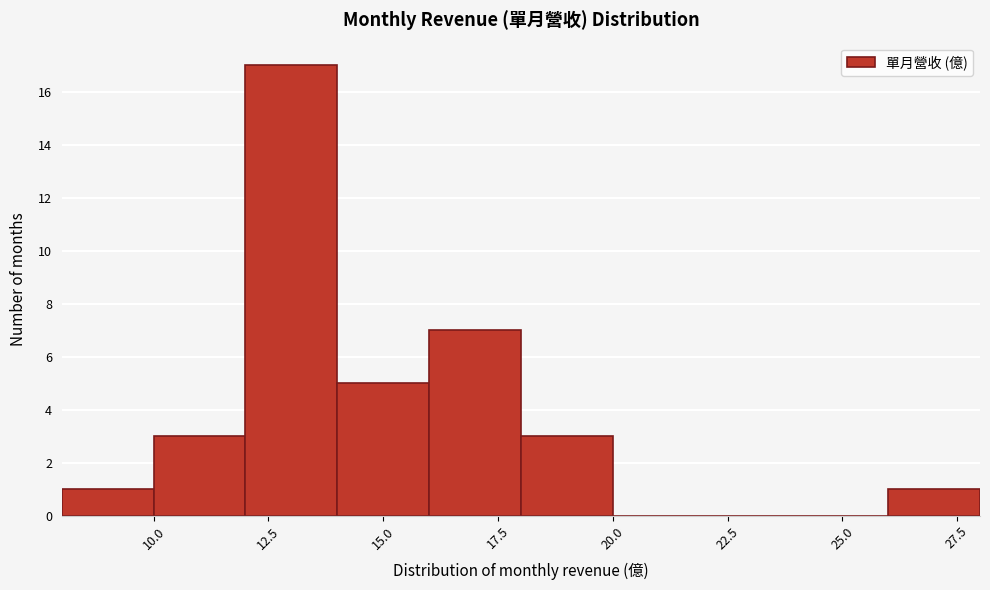

Reading left to right, list every bar in this chart as the range it spans on the x-axis followed by its height. The values are not printed on the chart, so give them approximately, as read against the axis.

8 to 10: 1
10 to 12: 3
12 to 14: 17
14 to 16: 5
16 to 18: 7
18 to 20: 3
20 to 22: 0
22 to 24: 0
24 to 26: 0
26 to 28: 1